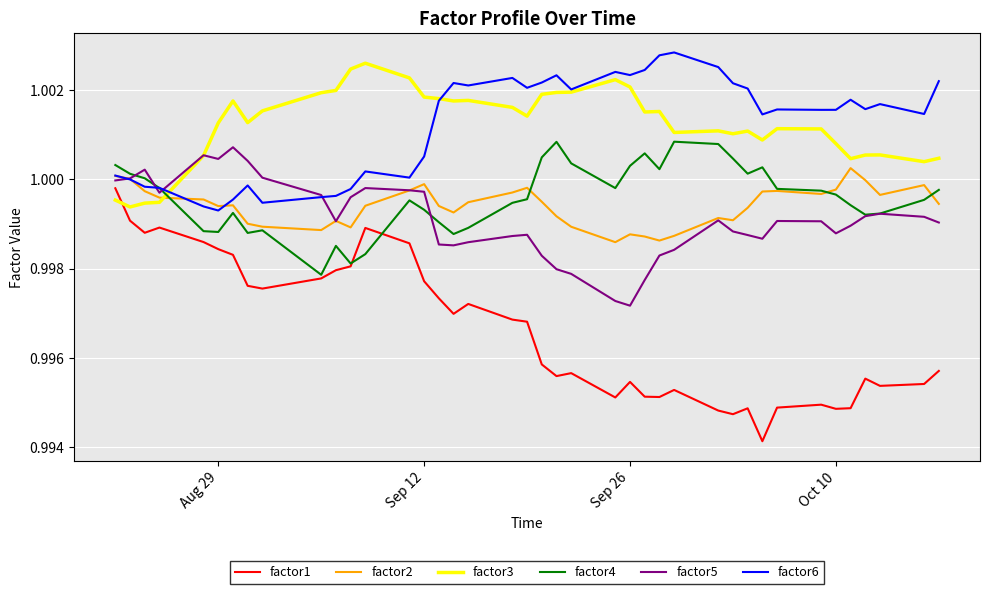

Which series has the largest range (max minus min)?

factor1